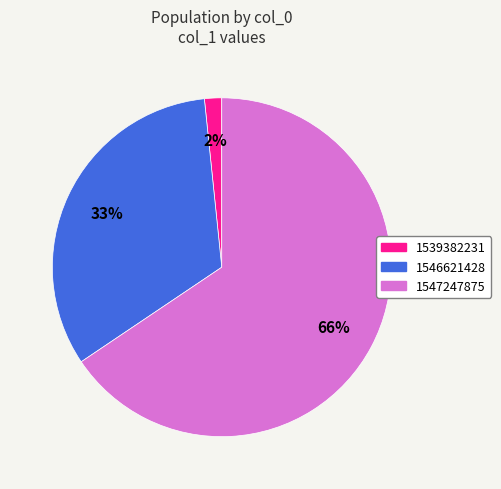

To the nearest percent, what is the combined percentage of 1547247875 and 1539382231?

67%